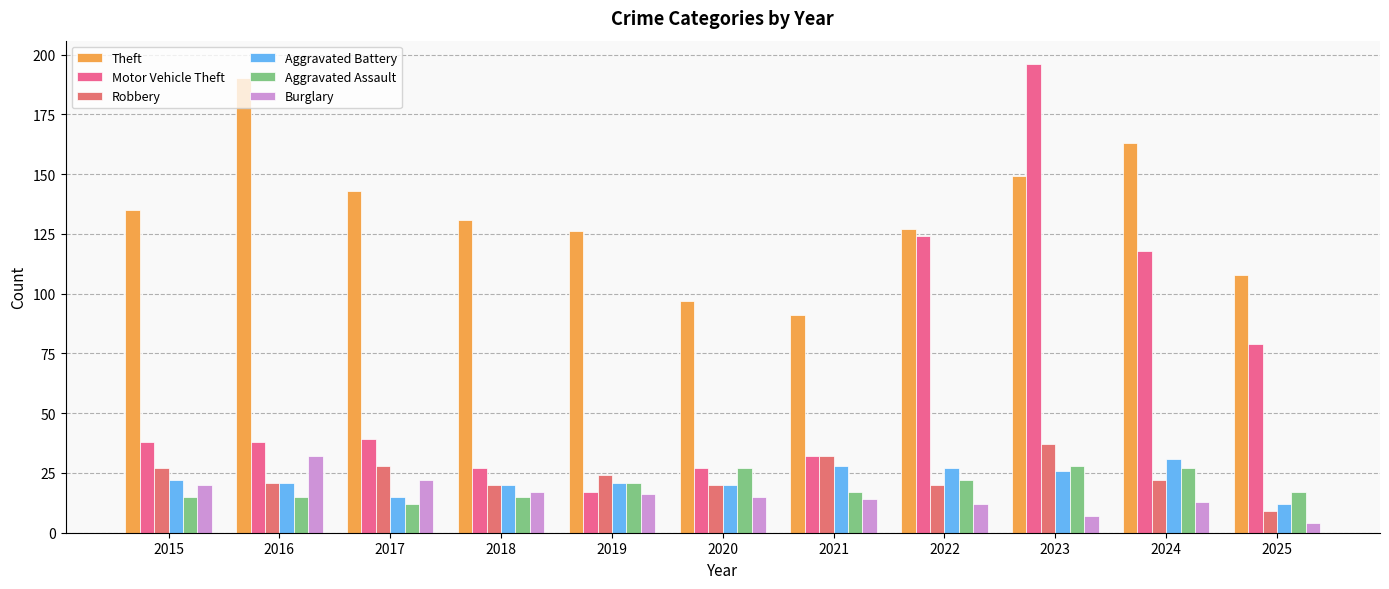

How many distinct data groups are displayed?

6